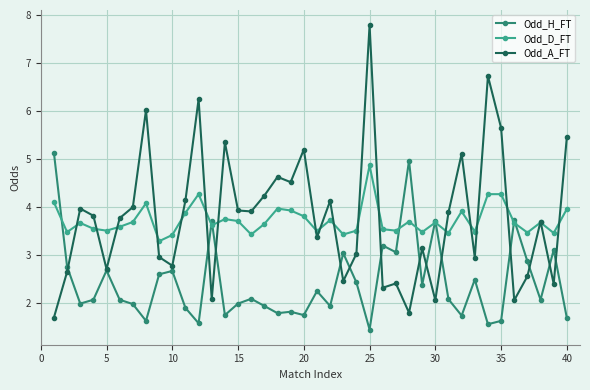

Which series has the widest spread of values?

Odd_A_FT